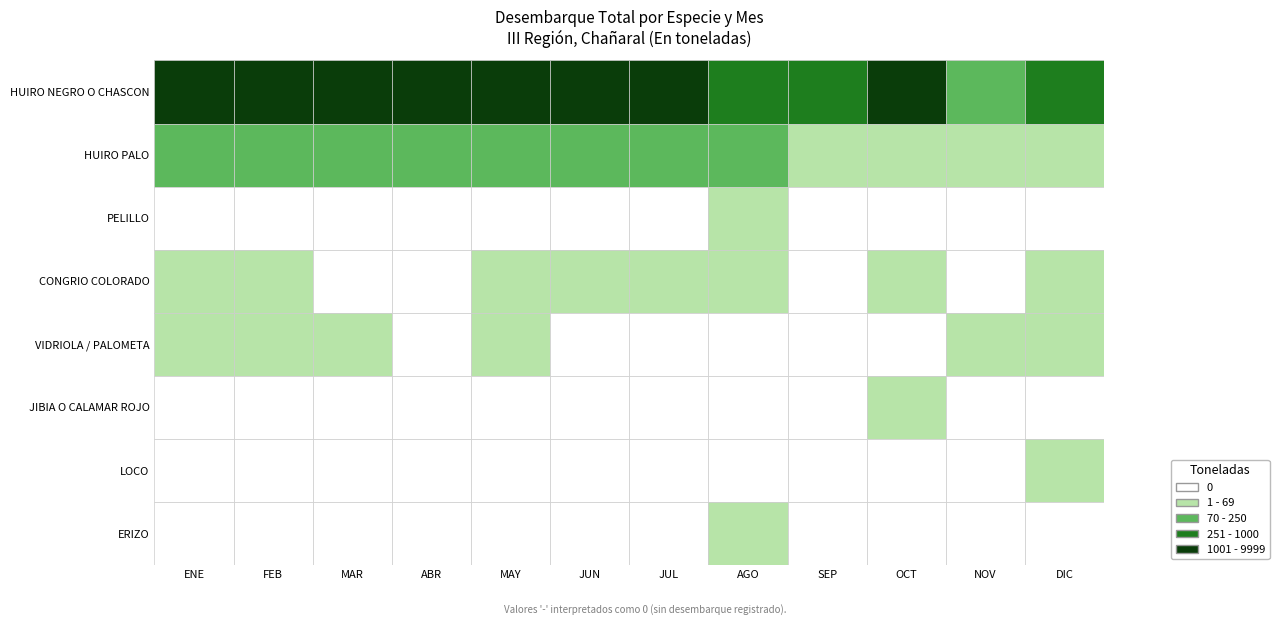

Count the number of categories in the chart.

12